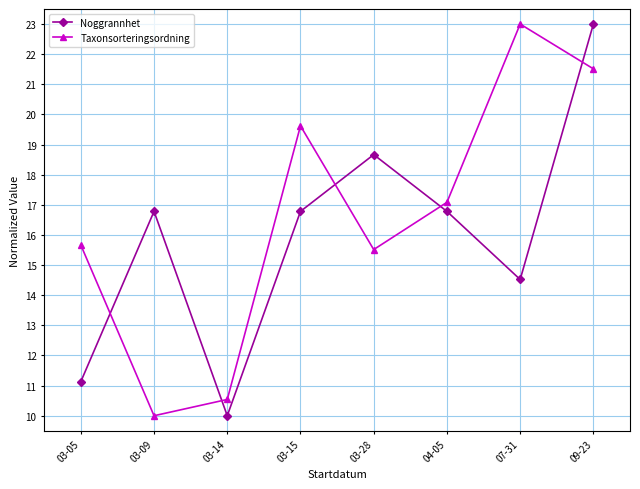

Where does the Noggrannhet series first go above 16?

03-09